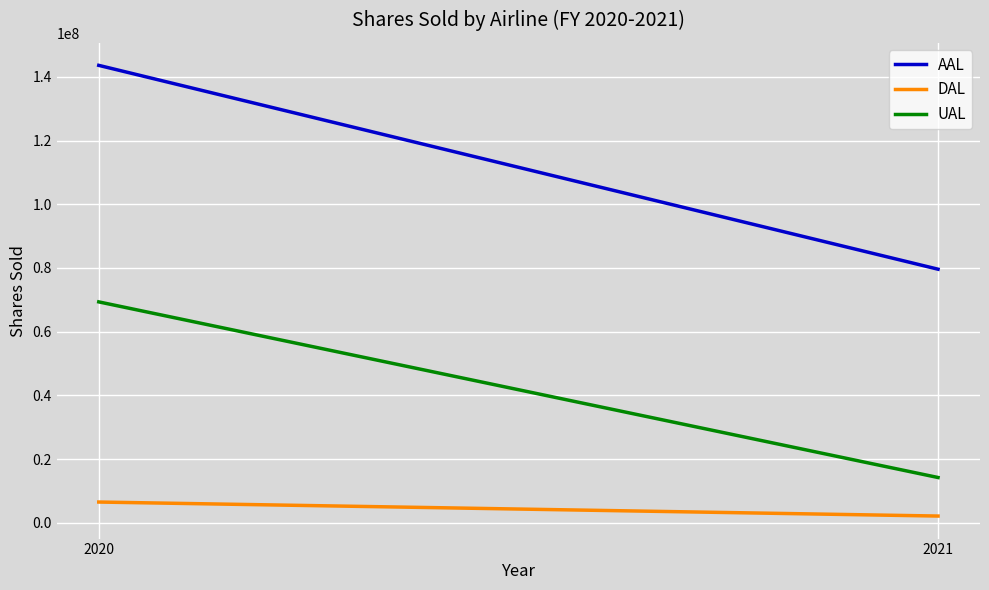

Reading left to right, transcribe all the data shown in this chart.

AAL: 2020=143597509	2021=79599019
DAL: 2020=6500000	2021=2100000
UAL: 2020=69338841	2021=14200000